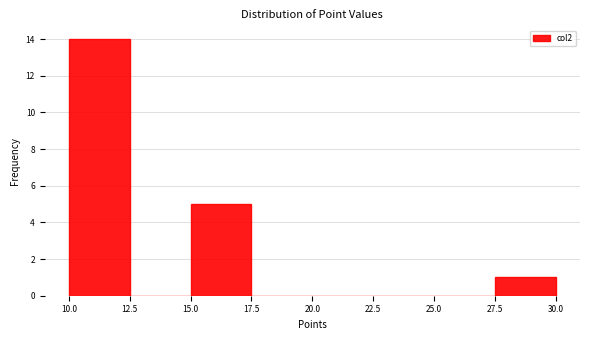

Reading left to right, transcribe this chart: for each bar, give the range it covers on the x-axis and its height. The values are not printed on the chart, so give them approximately, as read against the axis.

10.0 to 12.5: 14
12.5 to 15.0: 0
15.0 to 17.5: 5
17.5 to 20.0: 0
20.0 to 22.5: 0
22.5 to 25.0: 0
25.0 to 27.5: 0
27.5 to 30.0: 1